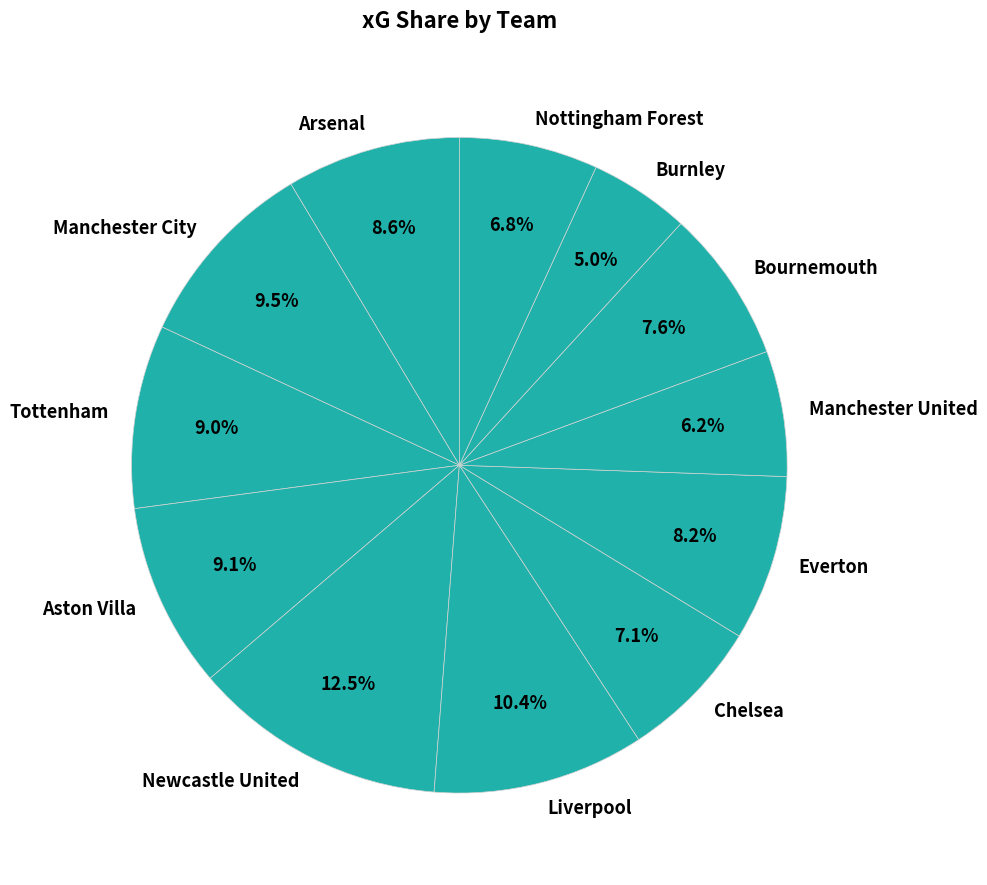

Combined, do Arsenal and Everton account for over 50%?

No